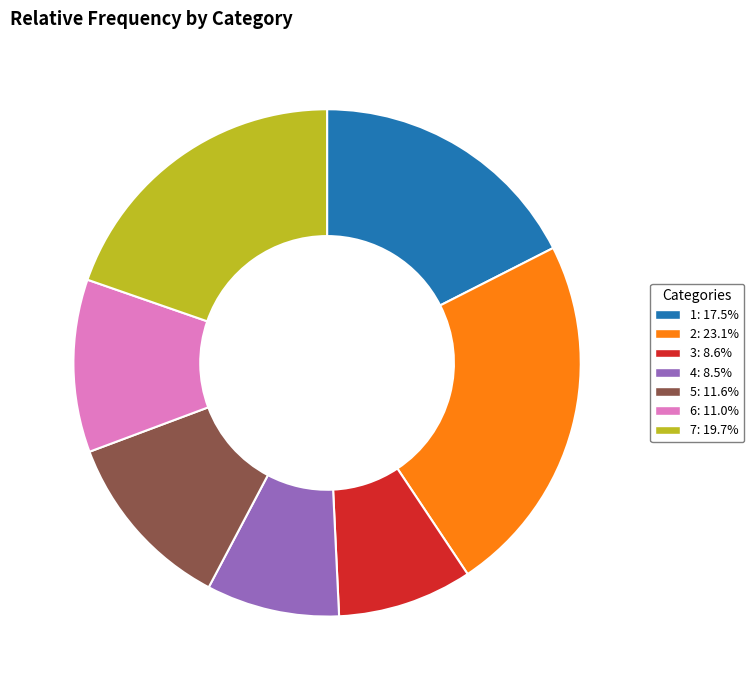

Count the number of slices in the pie.

7